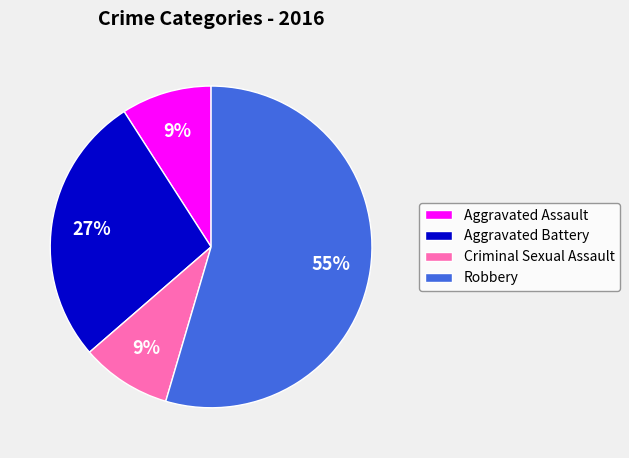

To the nearest percent, what is the average slice percentage?

25%